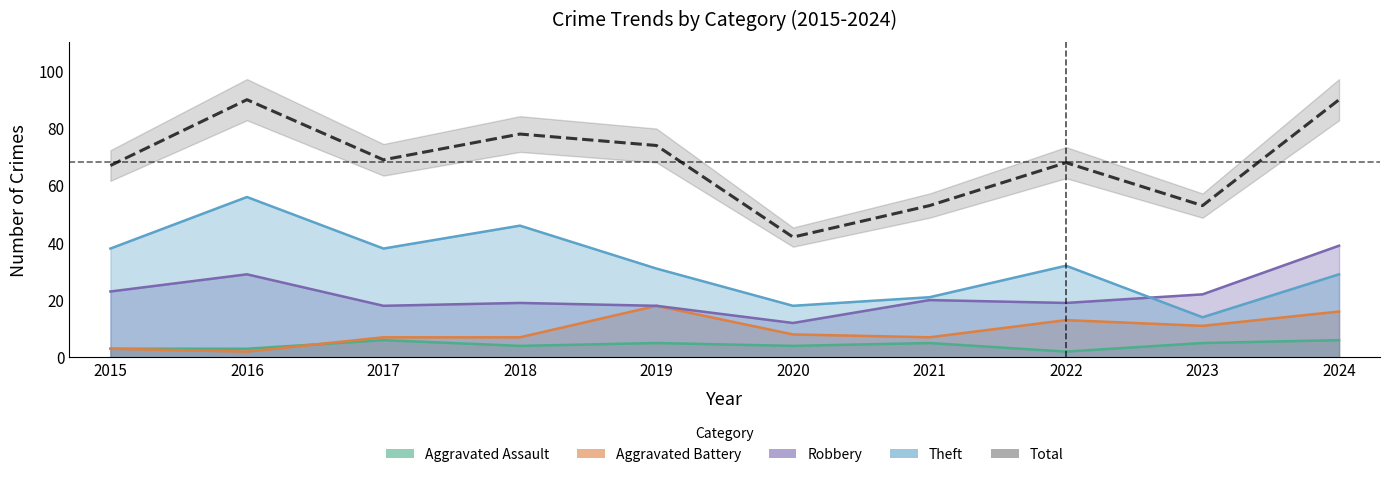

True or false: Robbery and Aggravated Assault cross at least once.

False